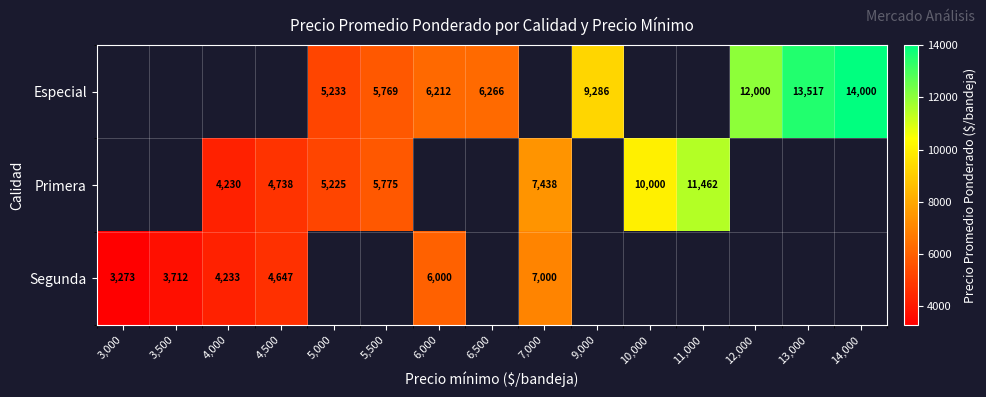

True or false: Especial has a value of 11123 at 6,000.

False